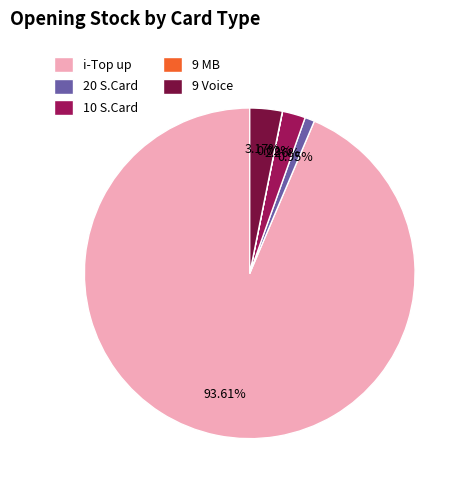

To the nearest percent, what is the difference between the largest and smallest slice percentages?

94%